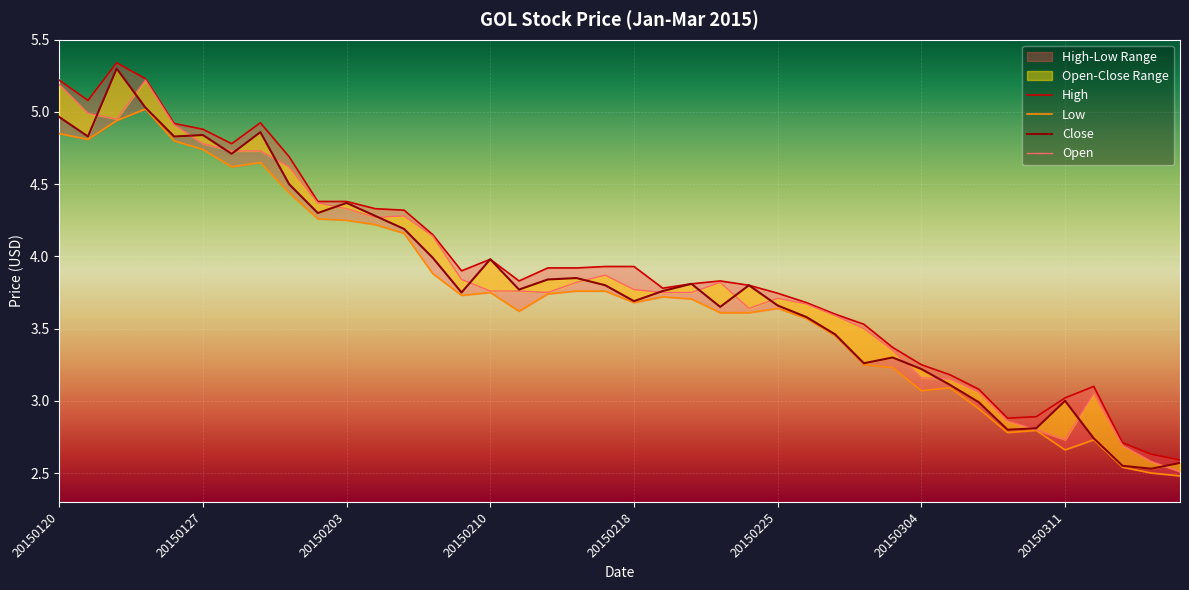

How many interior local peaks does the Low series have?

8